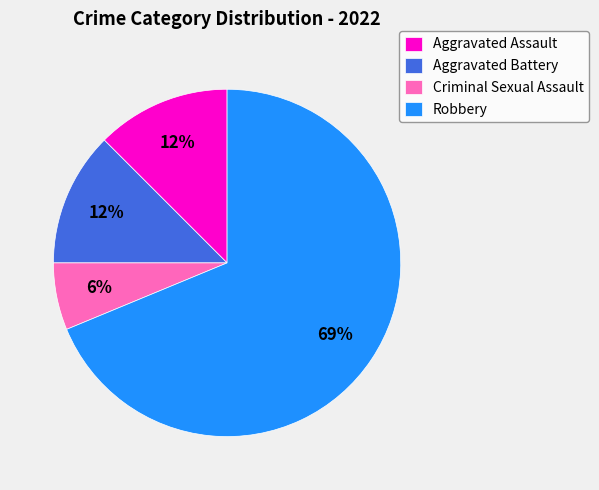

How many segments does this pie chart have?

4